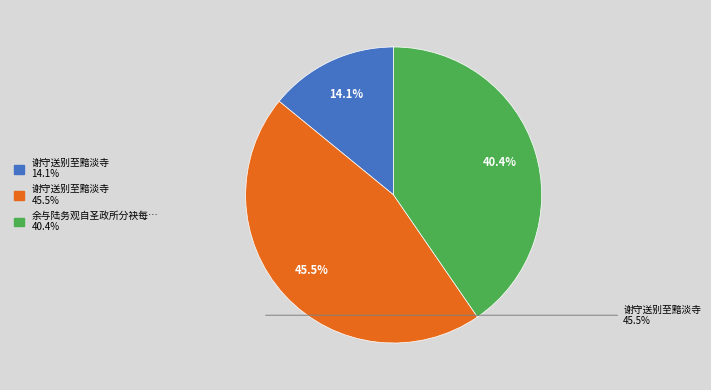

To the nearest percent, what is the difference between the largest and smallest slice percentages?

31%